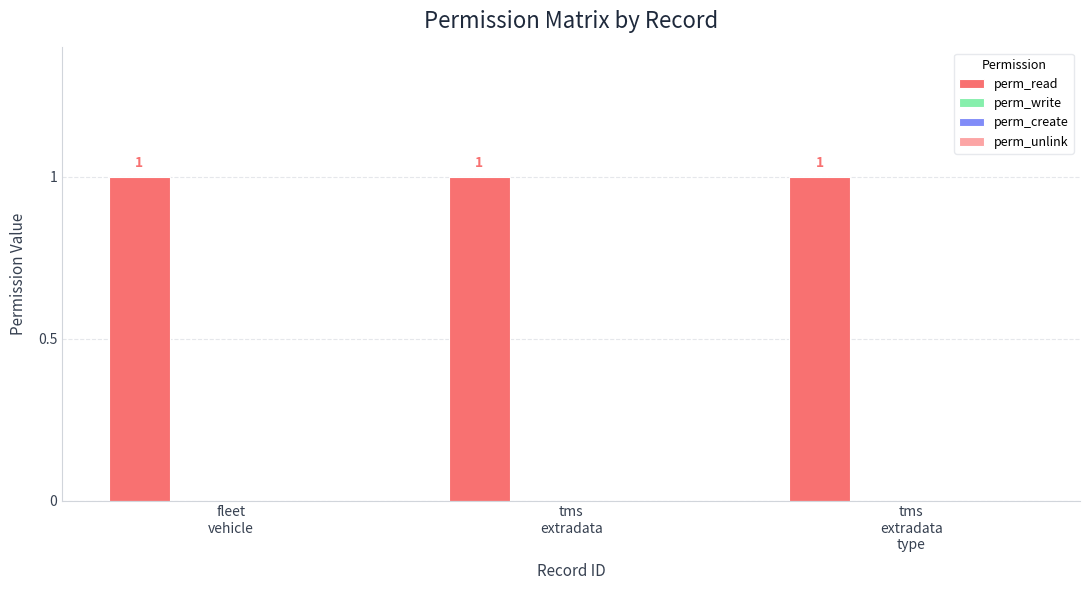

How many categories are shown in the chart?

3